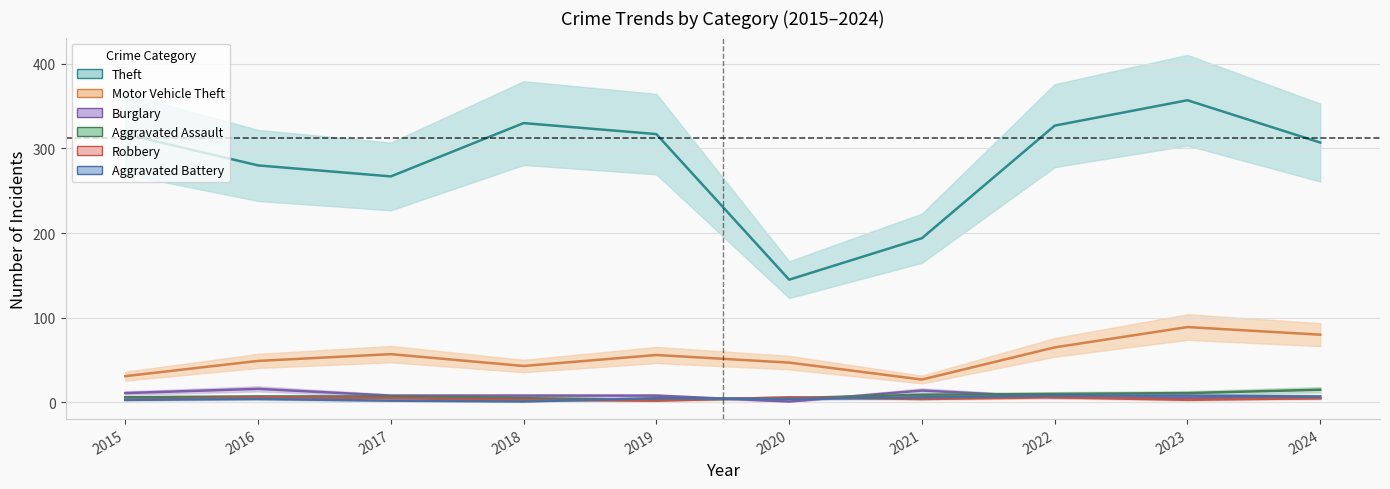

What is the value of the Robbery point at the 7th from the left?

4